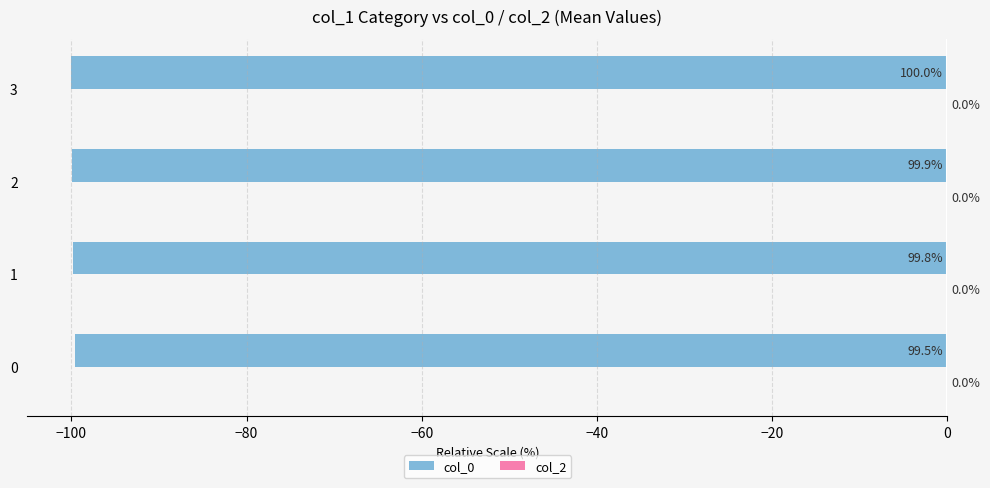

What is the sum of the col_0 values at 1 and 3?

-199.8